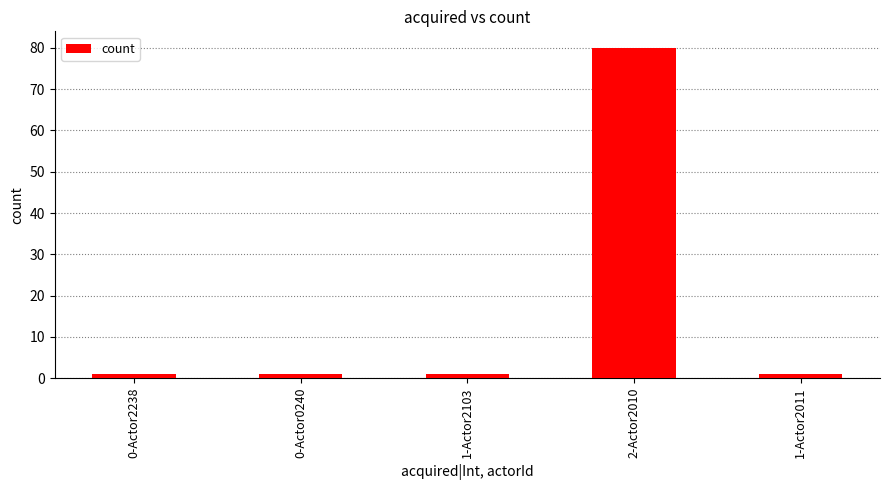

What position from the right is 0-Actor2238?

5